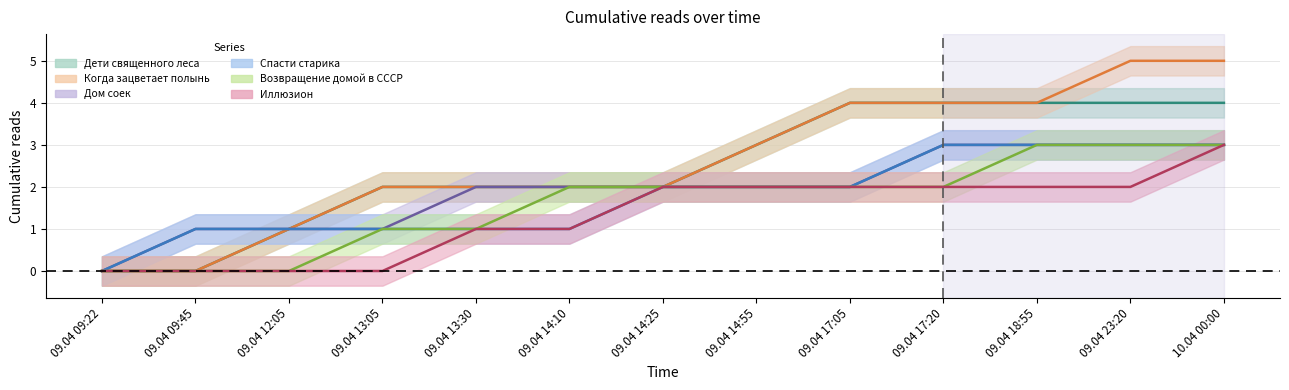

What is the greatest value displayed?

5